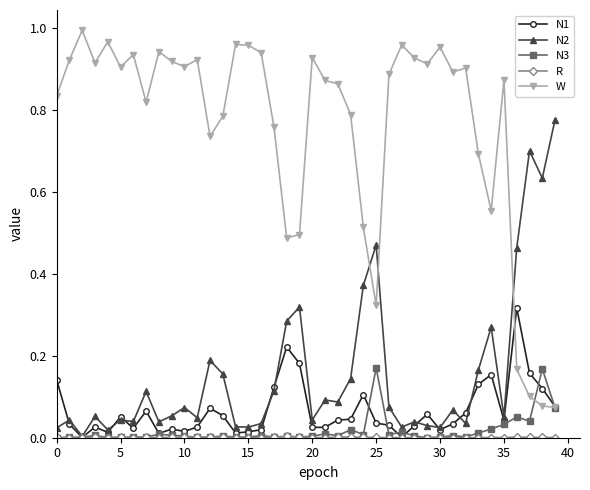

Which series has the largest range (max minus min)?

W